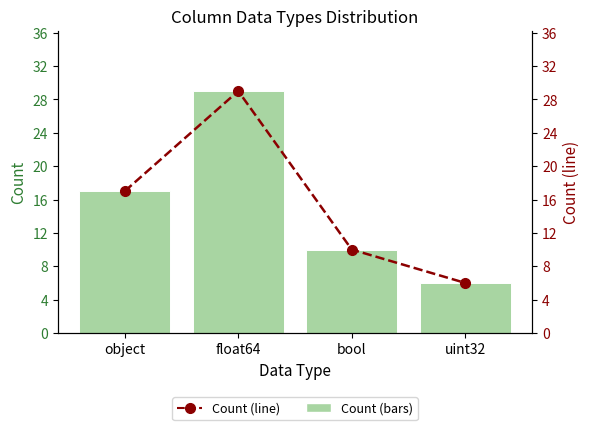

What is the label of the 4th bar from the left?

uint32